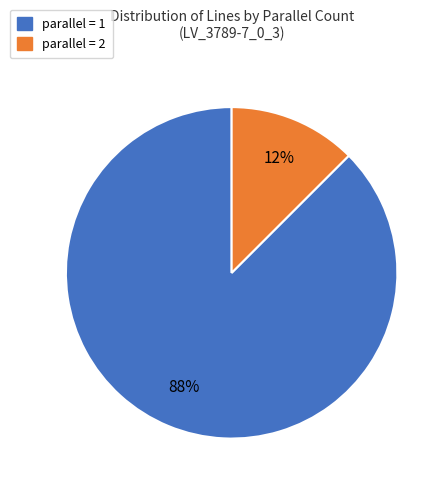

Is there a majority slice in this chart?

Yes